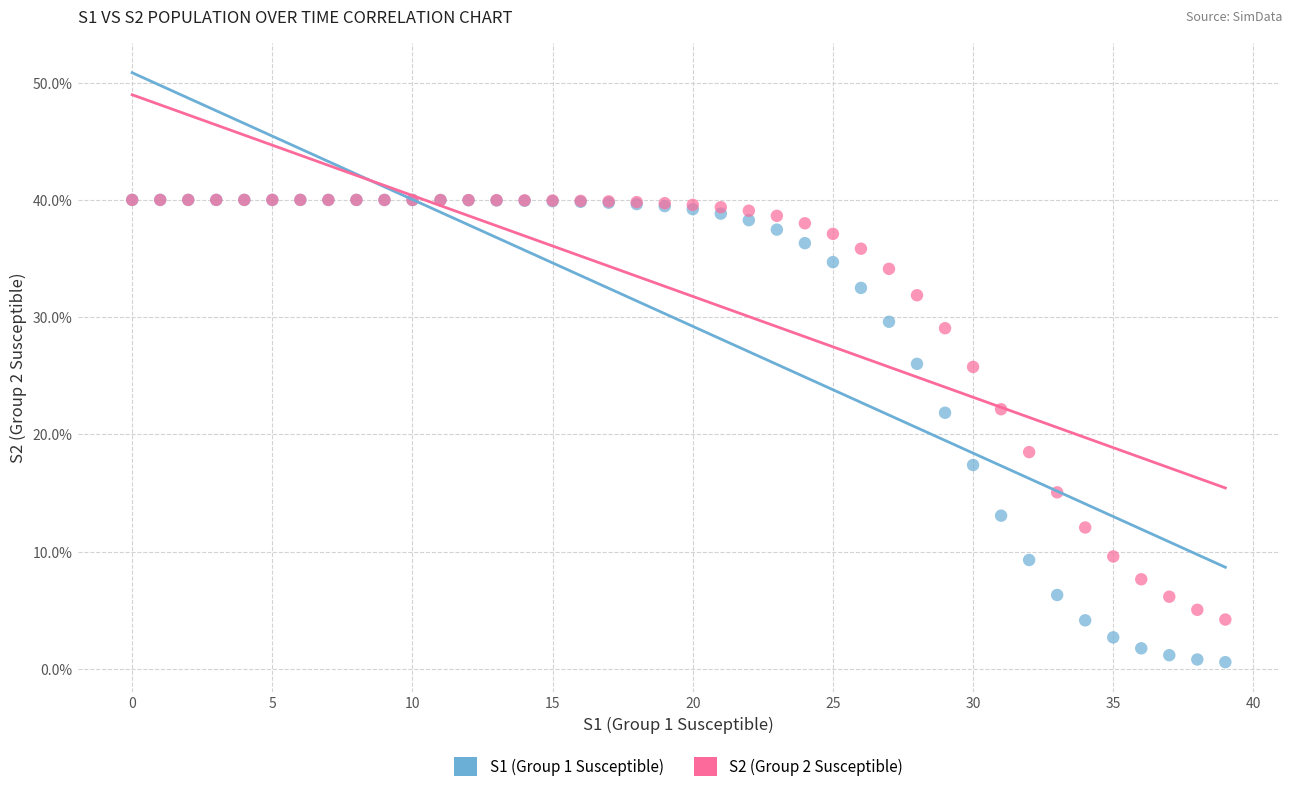

Which series contains the lowest Y value?

S1 (Group 1 Susceptible)